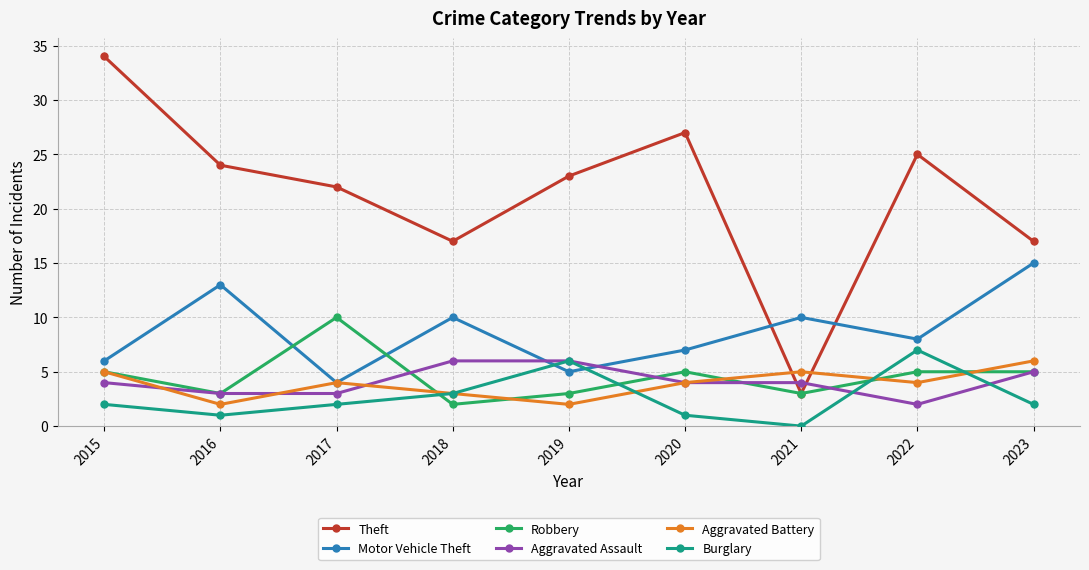

Reading left to right, what are all the values shown in this chart?

Theft: 34	24	22	17	23	27	3	25	17
Motor Vehicle Theft: 6	13	4	10	5	7	10	8	15
Robbery: 5	3	10	2	3	5	3	5	5
Aggravated Assault: 4	3	3	6	6	4	4	2	5
Aggravated Battery: 5	2	4	3	2	4	5	4	6
Burglary: 2	1	2	3	6	1	0	7	2